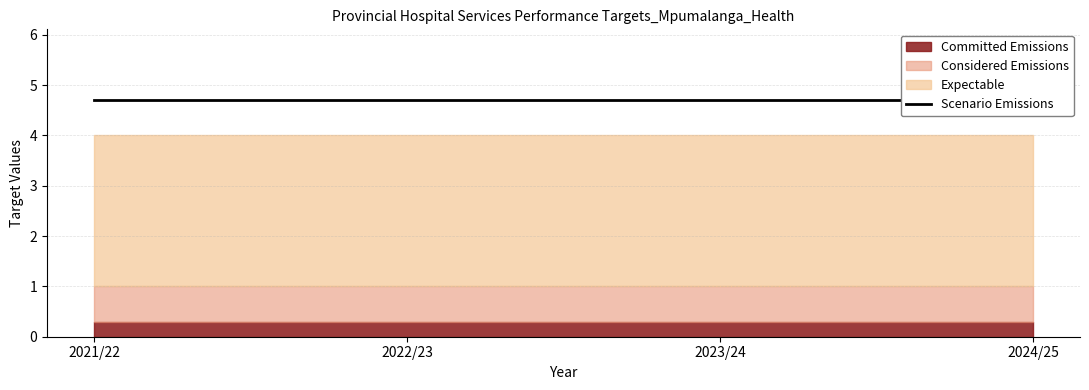

The Scenario Emissions series shows 6.2 at 2021/22. True or false?

False